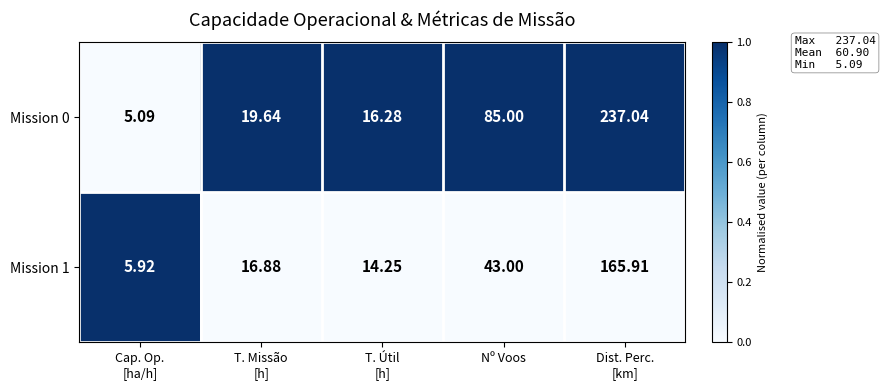

Which series changed the most between Cap. Op.
[ha/h] and T. Missão
[h]?

Mission 0